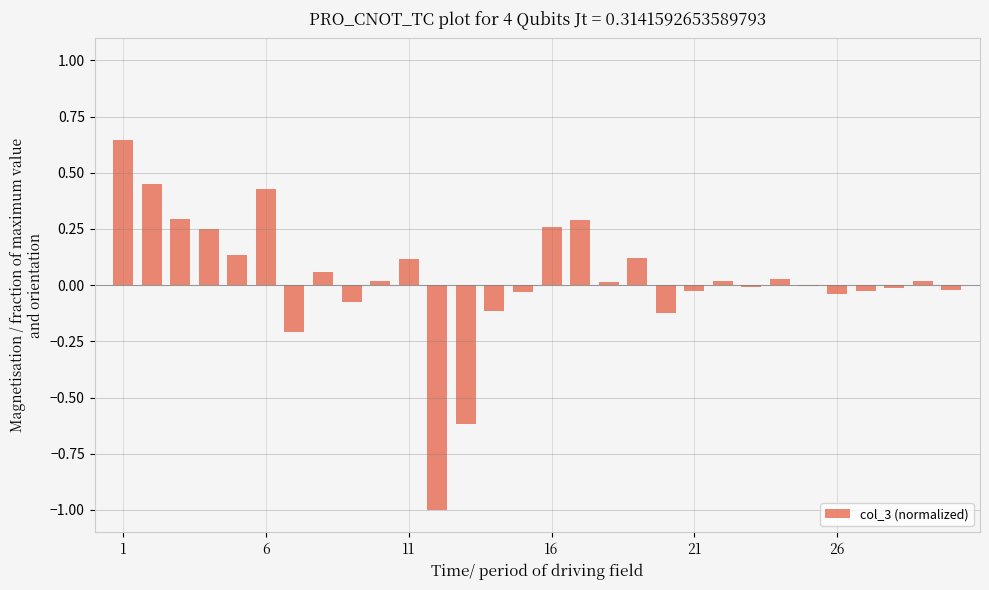

What is the sum of all values?

0.8